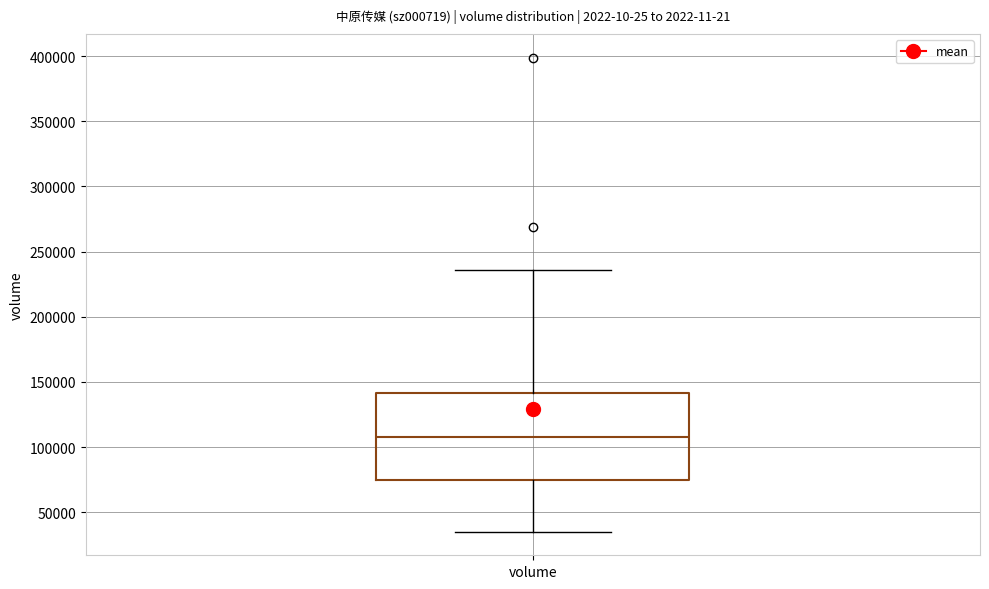

Where is the upper edge of the box for volume on the y-axis? The values are not printed on the chart, so give them approximately, as read against the axis.

140000